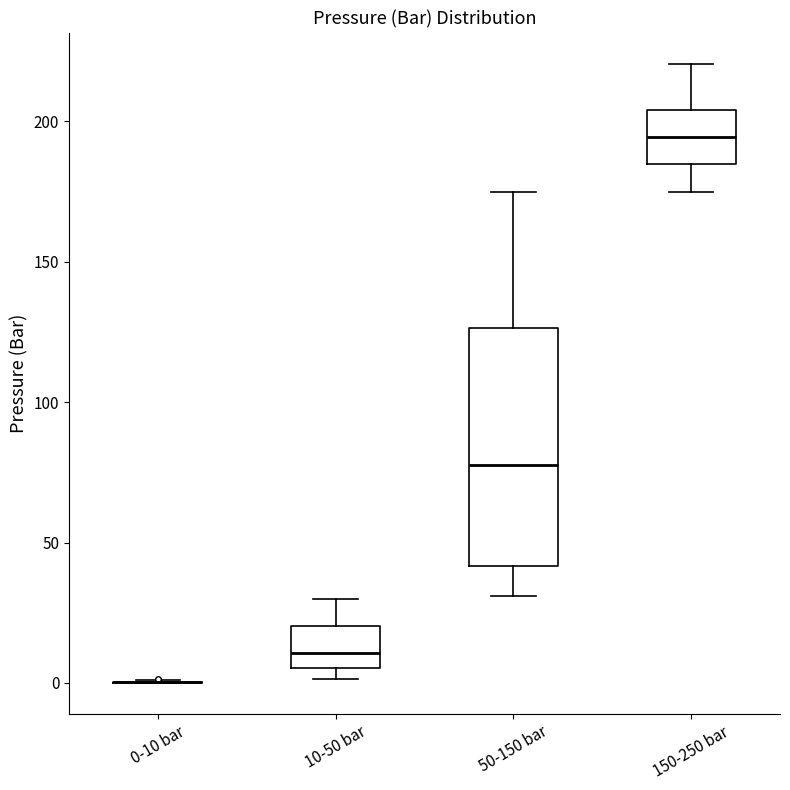

Reading left to right, transcribe this box plot: for each box, give where its median line is, the range the box spans, and where its two whiskers end, as read against the y-axis. The values are not printed on the chart, so give them approximately, as read against the axis.

0-10 bar: box collapsed to a line at 0, whiskers 0 to 0
10-50 bar: median 10, box 5 to 20, whiskers 0 to 30
50-150 bar: median 80, box 40 to 125, whiskers 30 to 175
150-250 bar: median 195, box 185 to 205, whiskers 175 to 220